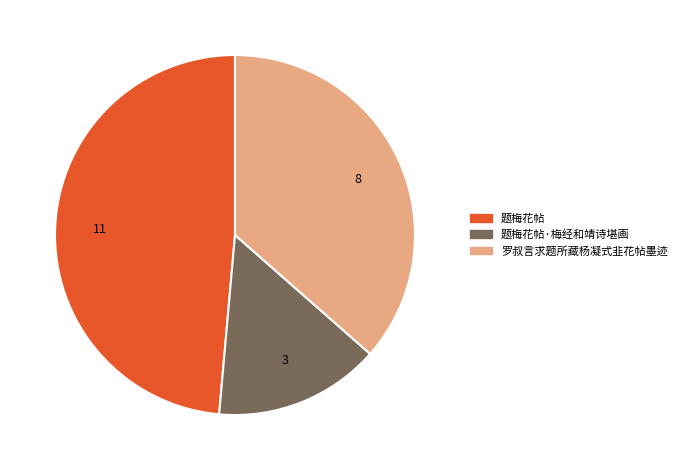

Is it true that 题梅花帖·梅经和靖诗堪画 is 1% of the pie?

False